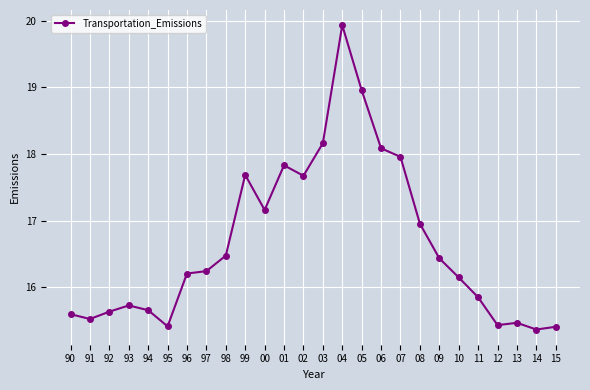

What is the maximum value shown in the chart?

19.9